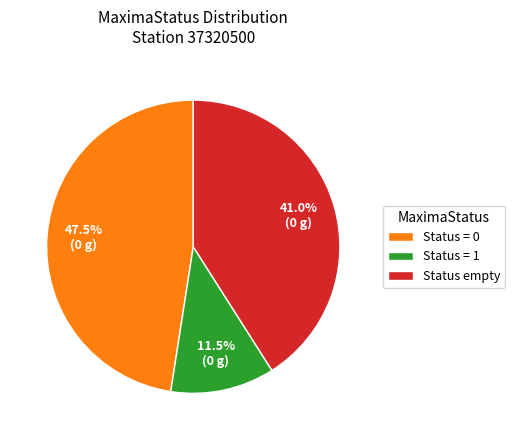

Which has a higher value, Status = 1 or Status empty?

Status empty